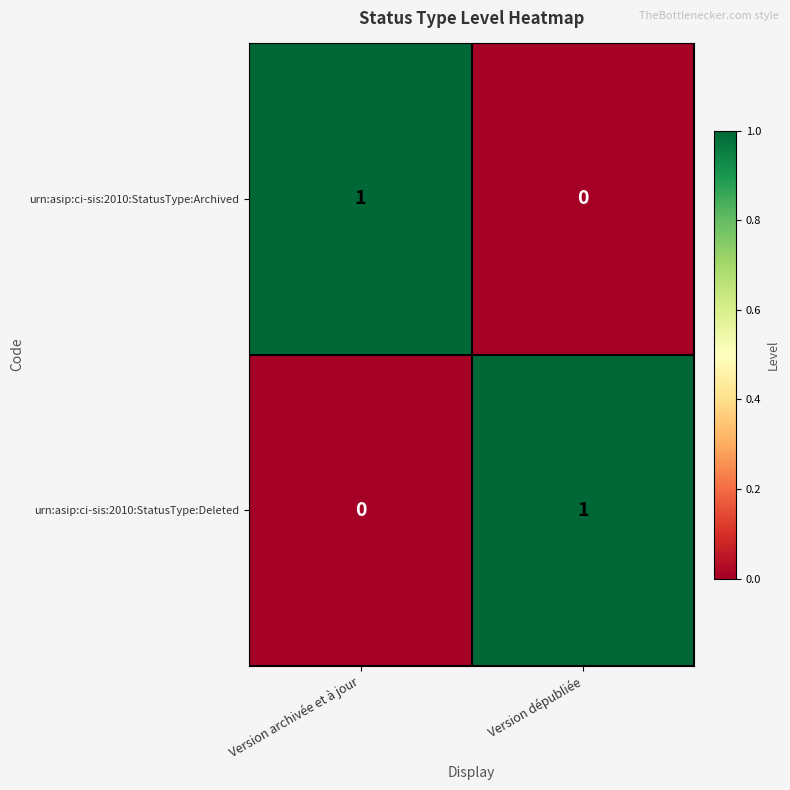

True or false: urn:asip:ci-sis:2010:StatusType:Deleted has a value of 1 at Version dépubliée.

True